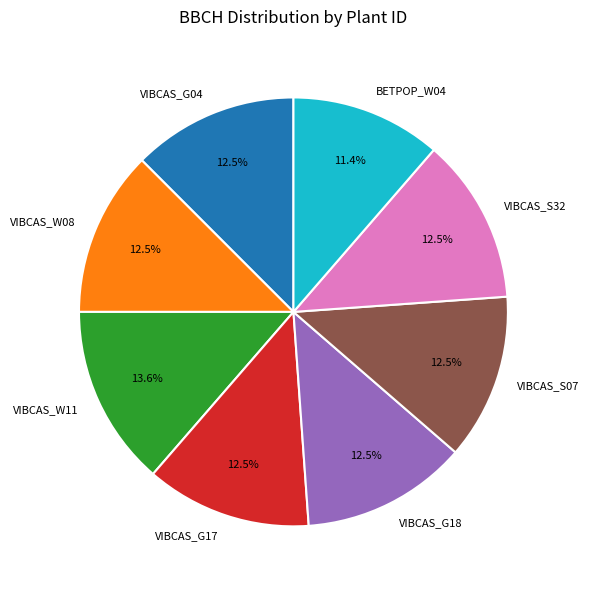

How many slices are in this pie chart?

8